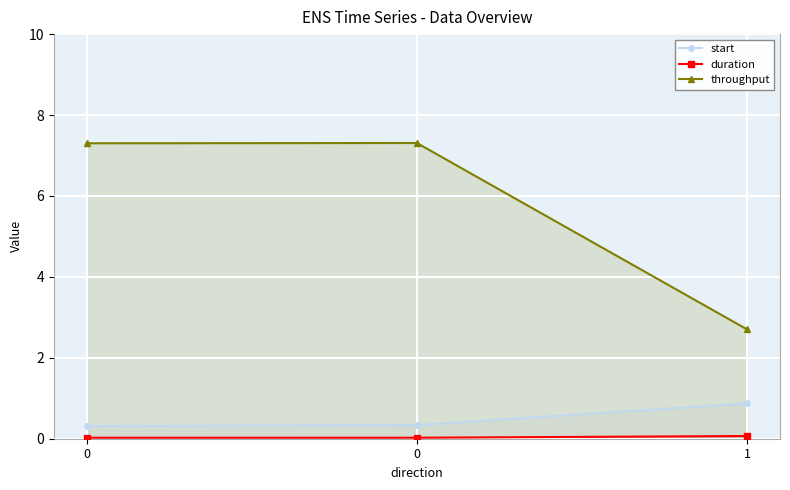

Reading left to right, extract all data points from this chart.

start: 0=0.3	0=0.3	1=0.9
duration: 0=0.0	0=0.0	1=0.1
throughput: 0=7.3	0=7.3	1=2.7